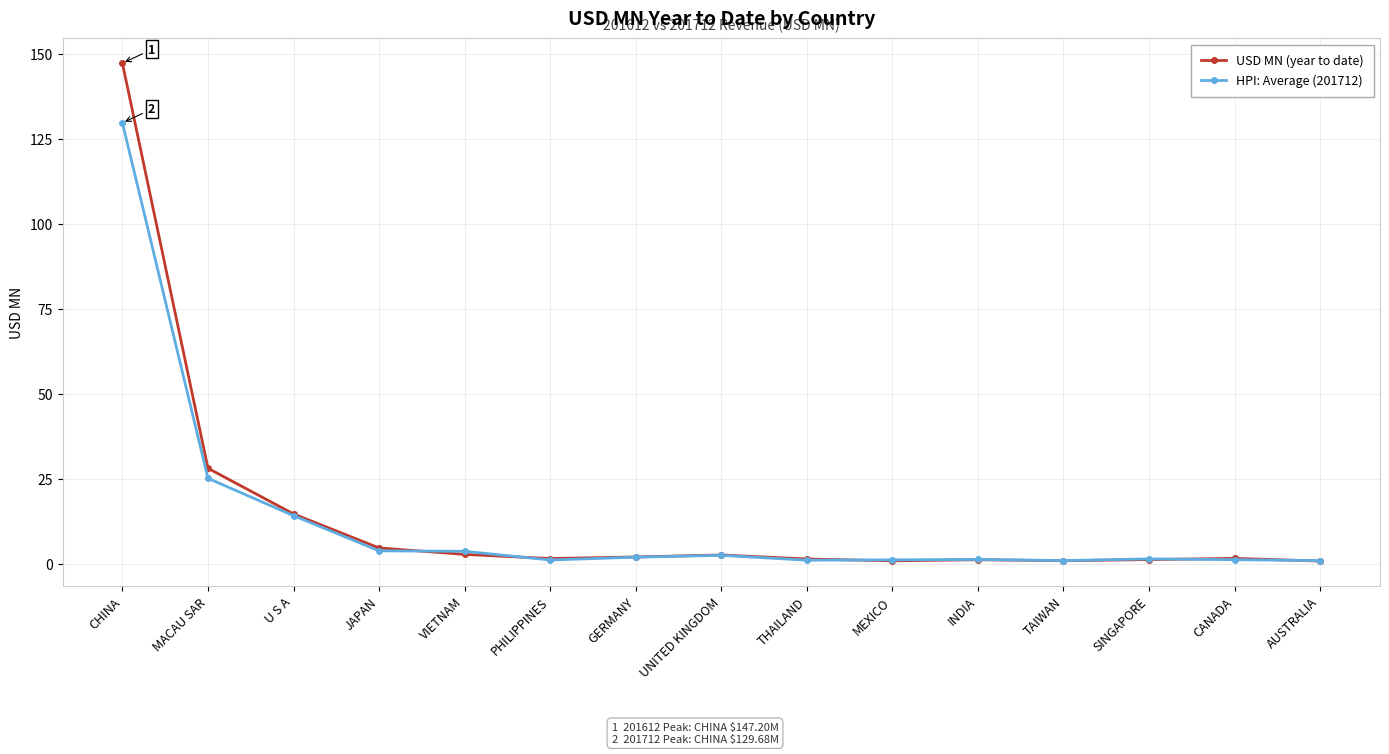

Which series ends up on top after the final intersection of HPI: Average (201712) and USD MN (year to date)?

HPI: Average (201712)